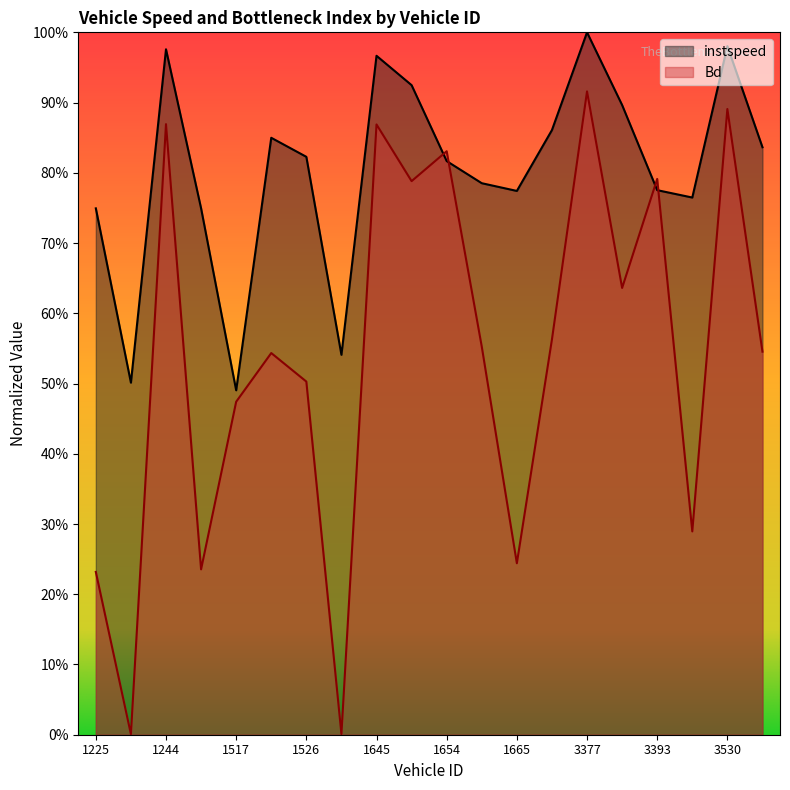

Between 1234 and 1645, which series saw the biggest shift?

Bd